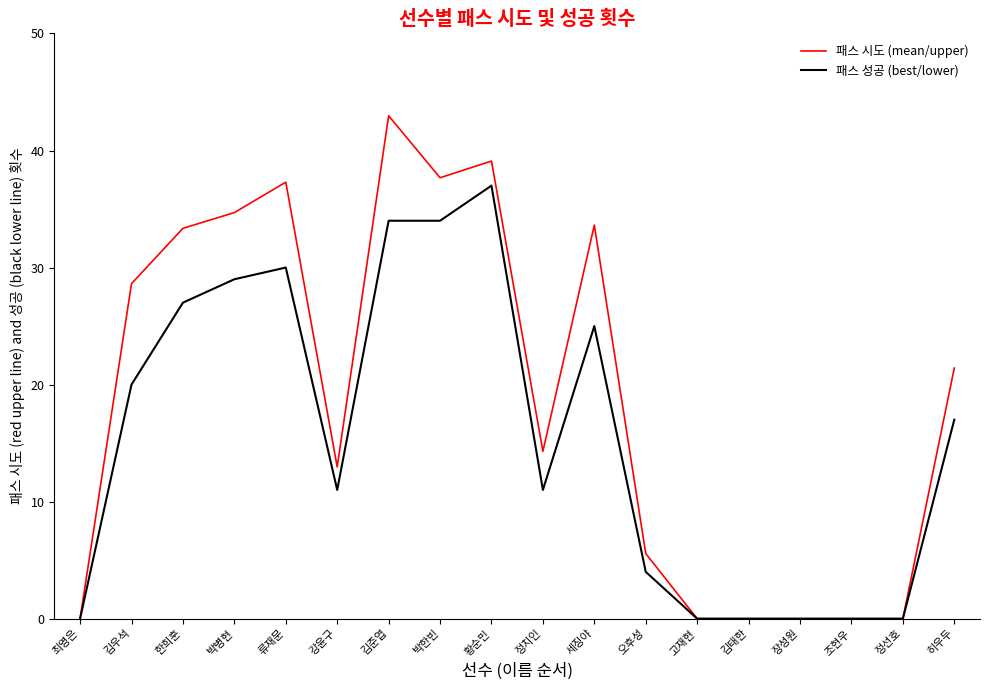

Reading left to right, list all the values displayed in this chart.

패스 시도 (mean/upper): 0.0	28.6	33.4	34.7	37.3	13.0	43.0	37.7	39.1	14.3	33.6	5.6	0.0	0.0	0.0	0.0	0.0	21.4
패스 성공 (best/lower): 0.0	20.0	27.0	29.0	30.0	11.0	34.0	34.0	37.0	11.0	25.0	4.0	0.0	0.0	0.0	0.0	0.0	17.0